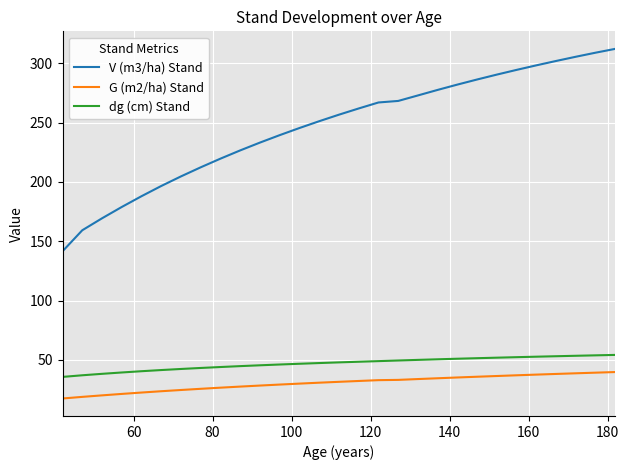

Which series has the largest range (max minus min)?

V (m3/ha) Stand